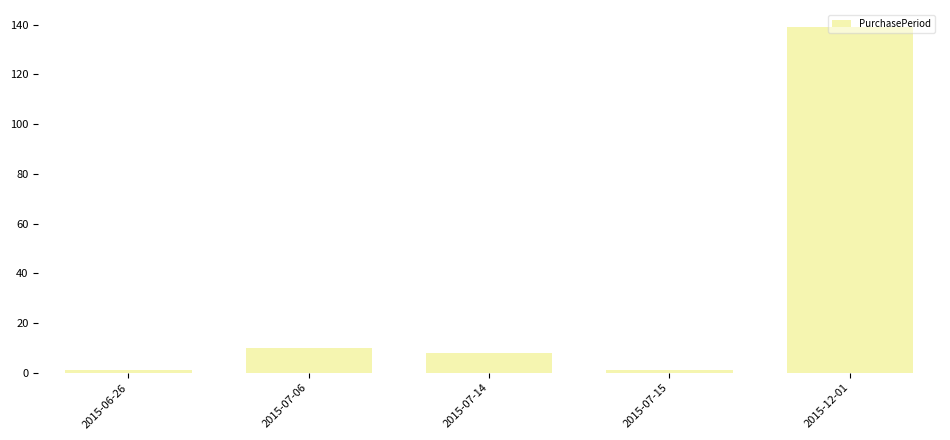

Where does the data first go above 8?

2015-07-06